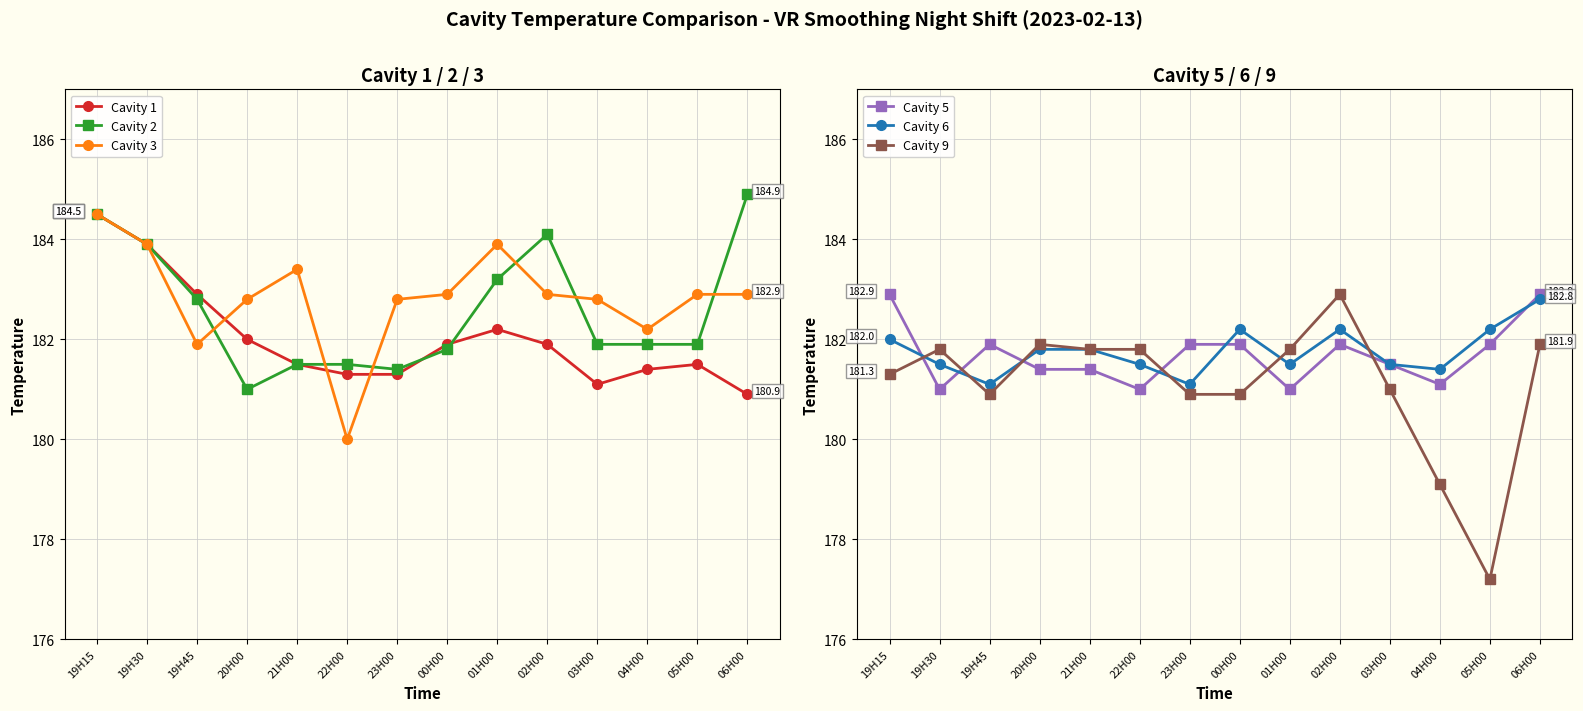

Reading right to left, extract all data points from this chart.

Cavity 1: 06H00=180.9	05H00=181.5	04H00=181.4	03H00=181.1	02H00=181.9	01H00=182.2	00H00=181.9	23H00=181.3	22H00=181.3	21H00=181.5	20H00=182.0	19H45=182.9	19H30=183.9	19H15=184.5
Cavity 2: 06H00=184.9	05H00=181.9	04H00=181.9	03H00=181.9	02H00=184.1	01H00=183.2	00H00=181.8	23H00=181.4	22H00=181.5	21H00=181.5	20H00=181.0	19H45=182.8	19H30=183.9	19H15=184.5
Cavity 3: 06H00=182.9	05H00=182.9	04H00=182.2	03H00=182.8	02H00=182.9	01H00=183.9	00H00=182.9	23H00=182.8	22H00=180.0	21H00=183.4	20H00=182.8	19H45=181.9	19H30=183.9	19H15=184.5
Cavity 5: 06H00=182.9	05H00=181.9	04H00=181.1	03H00=181.5	02H00=181.9	01H00=181.0	00H00=181.9	23H00=181.9	22H00=181.0	21H00=181.4	20H00=181.4	19H45=181.9	19H30=181.0	19H15=182.9
Cavity 6: 06H00=182.8	05H00=182.2	04H00=181.4	03H00=181.5	02H00=182.2	01H00=181.5	00H00=182.2	23H00=181.1	22H00=181.5	21H00=181.8	20H00=181.8	19H45=181.1	19H30=181.5	19H15=182.0
Cavity 9: 06H00=181.9	05H00=177.2	04H00=179.1	03H00=181.0	02H00=182.9	01H00=181.8	00H00=180.9	23H00=180.9	22H00=181.8	21H00=181.8	20H00=181.9	19H45=180.9	19H30=181.8	19H15=181.3